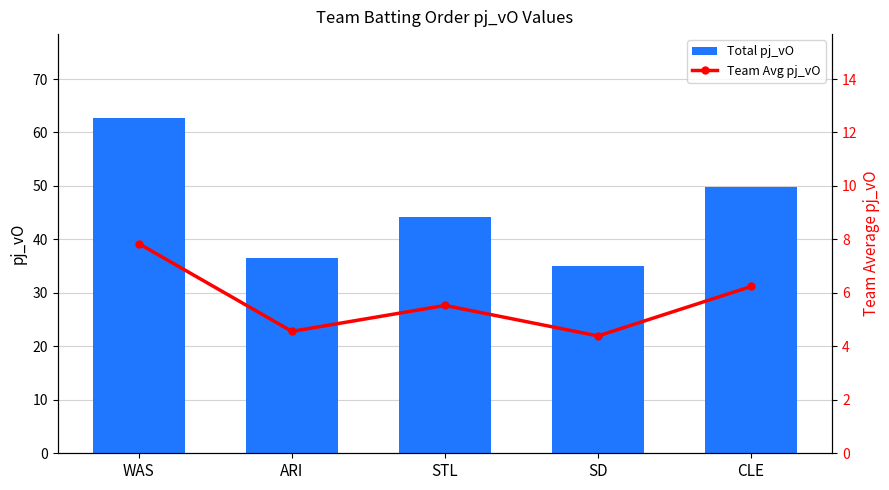

What is the difference between the highest and lowest values at CLE?

43.6